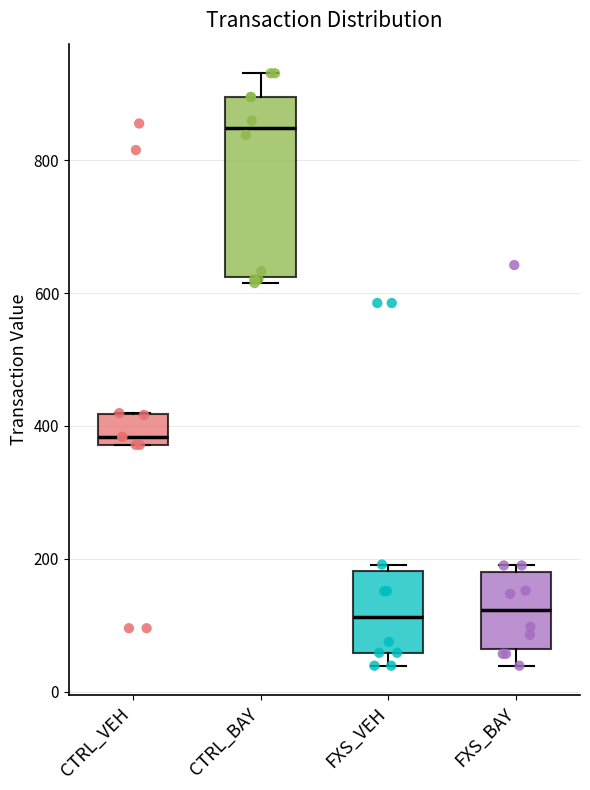

Which box has the highest median line?

CTRL_BAY